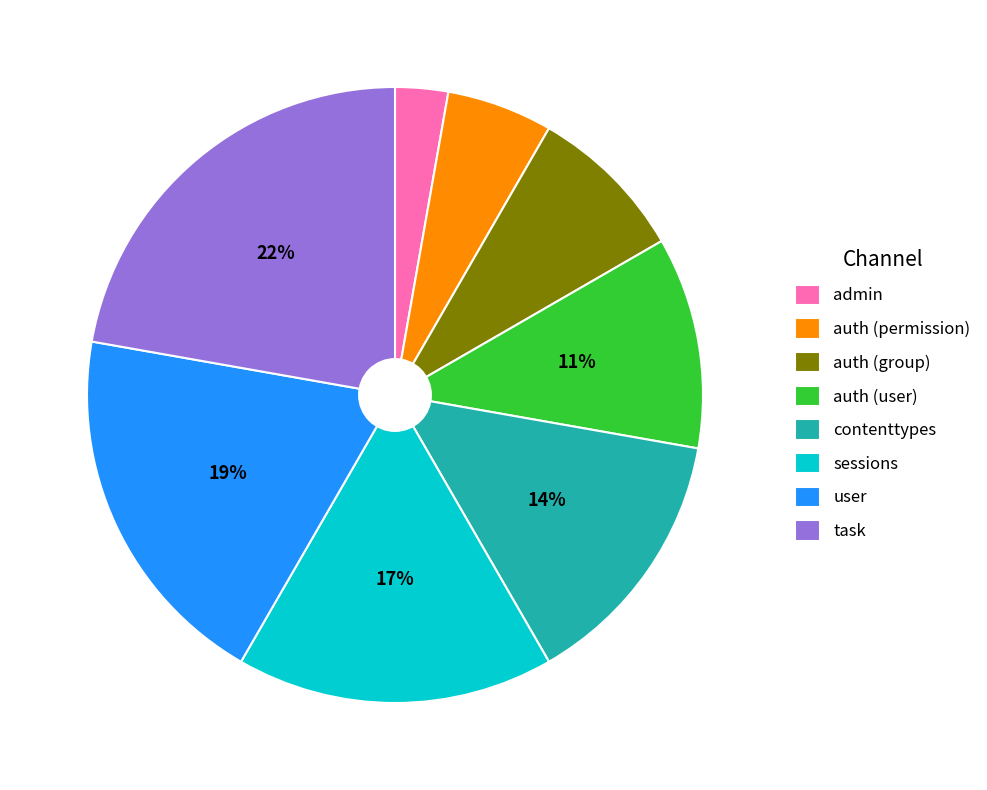

Does any single category account for the majority?

No